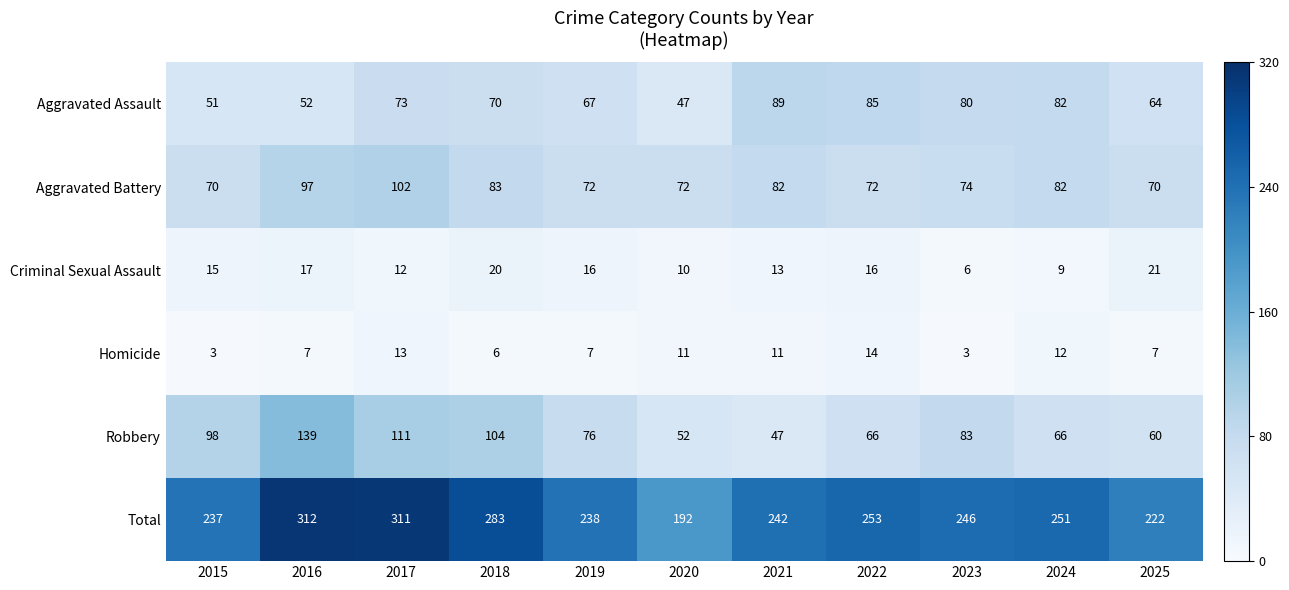

At 2017, list the series in order from smallest to largest.

Criminal Sexual Assault, Homicide, Aggravated Assault, Aggravated Battery, Robbery, Total